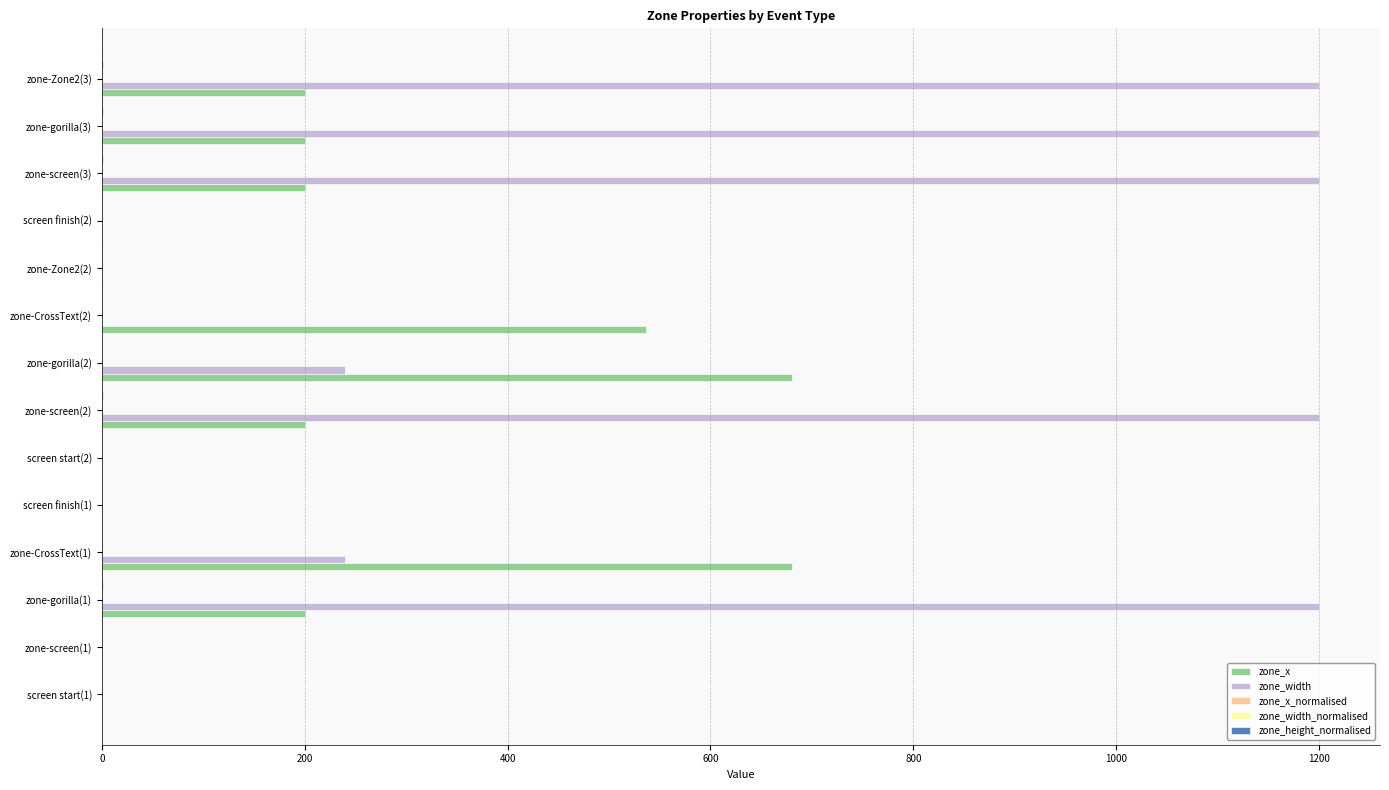

What is the sum of all zone_x values?

2896.0